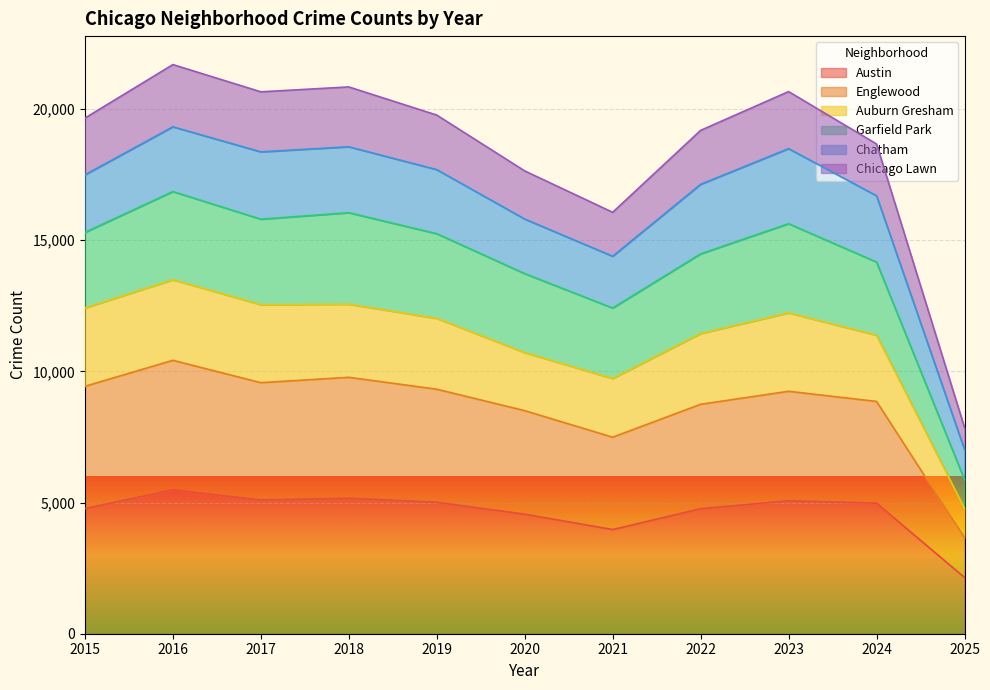

Does the chart display data point markers on the line(s)?

No